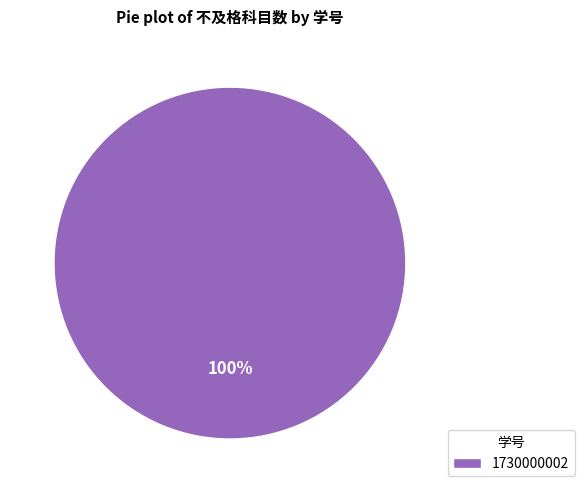

Count the number of slices in the pie.

1